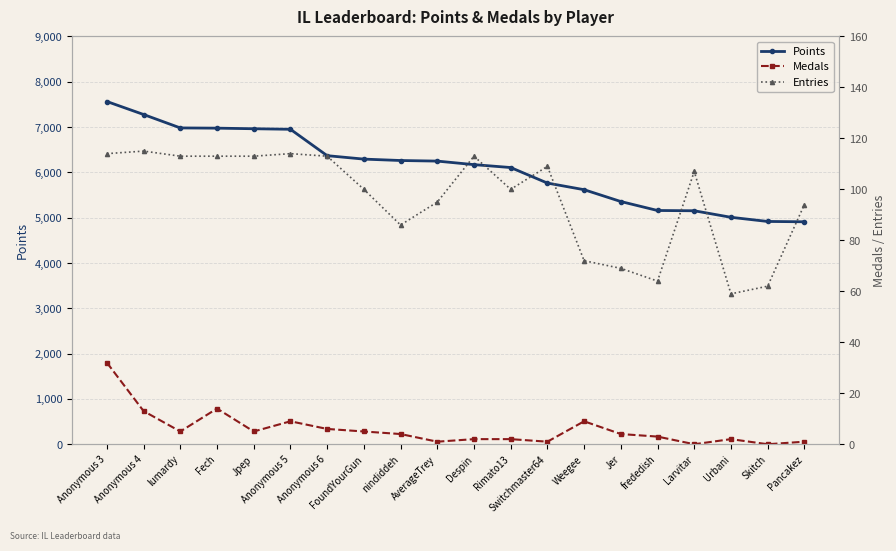

What is the spread (max minus min) of values at Urbani?

5006